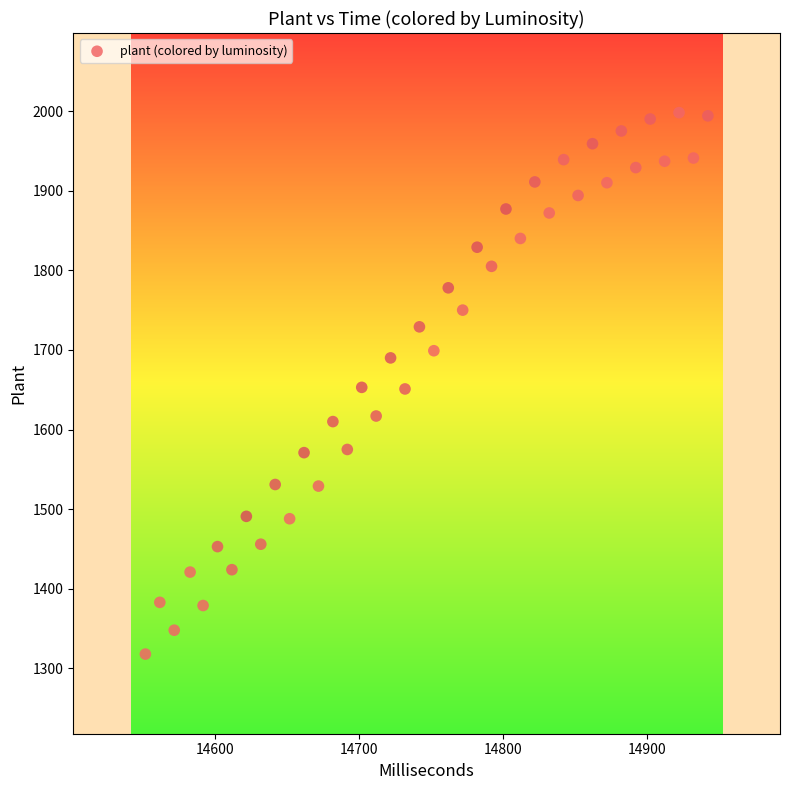

What is the range of X values (max minus min)?

390